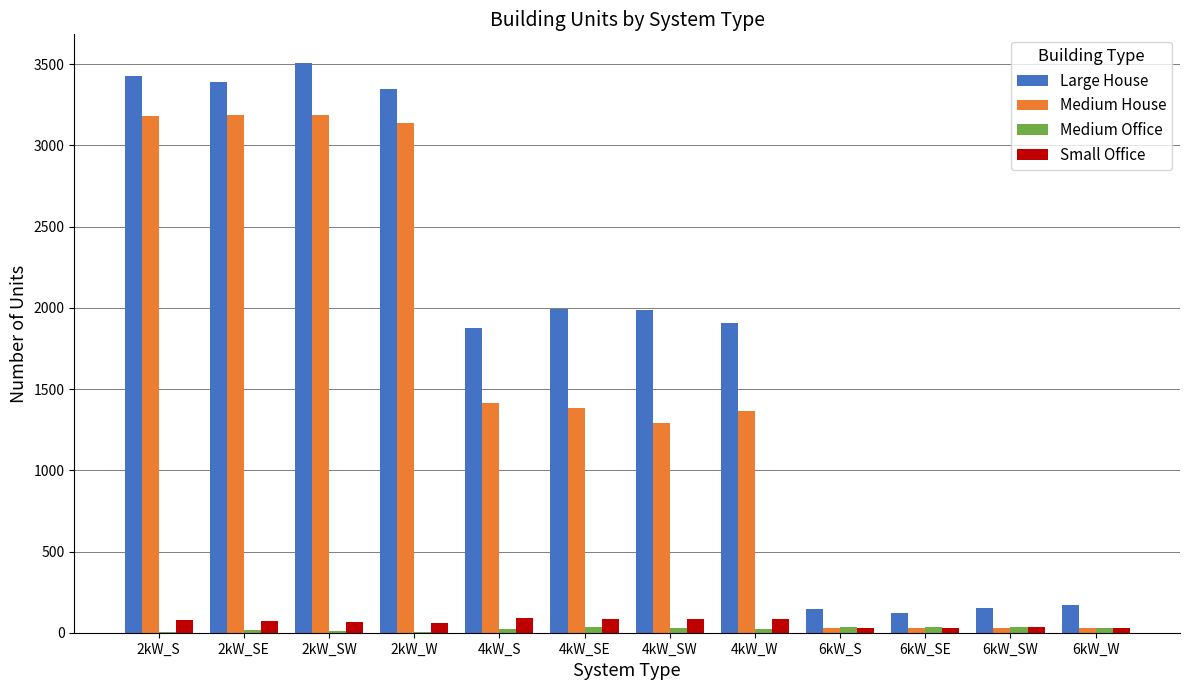

What value does the Small Office series have at 4kW_SW, to the nearest 5?

85